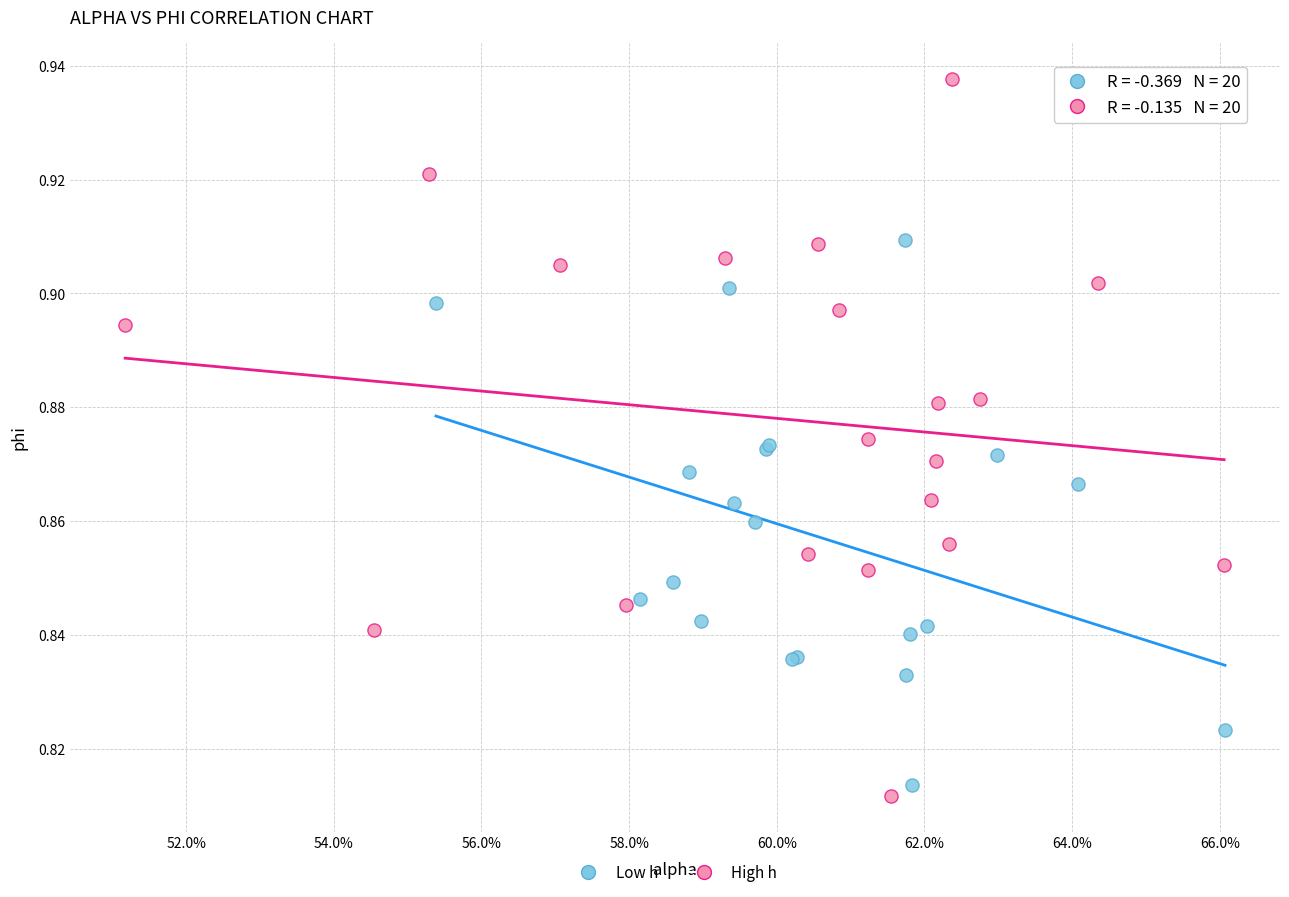

Which series has the widest spread of Y values?

High h